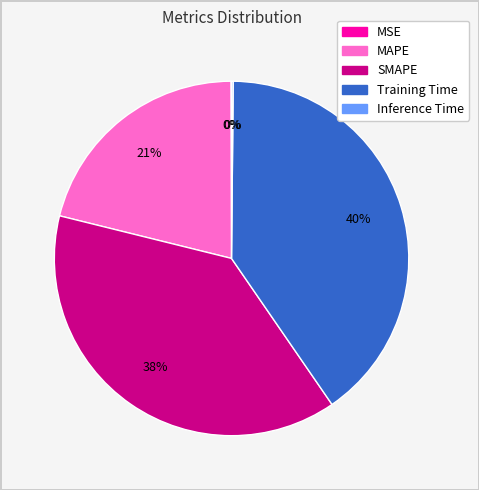

Which has a higher value, Training Time or SMAPE?

Training Time